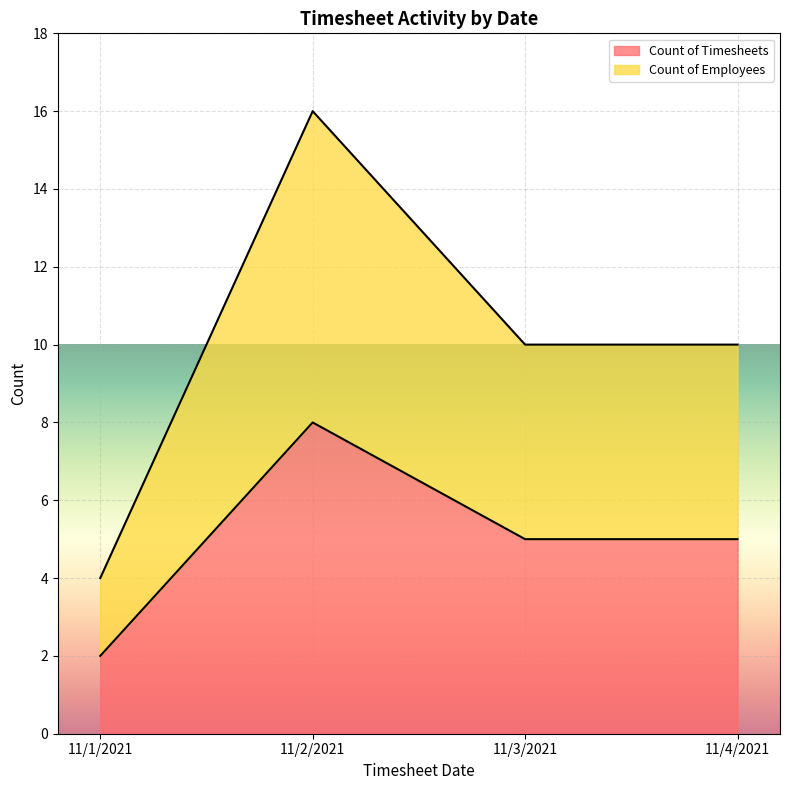

What are all the series names shown in the legend?

Count of Timesheets, Count of Employees